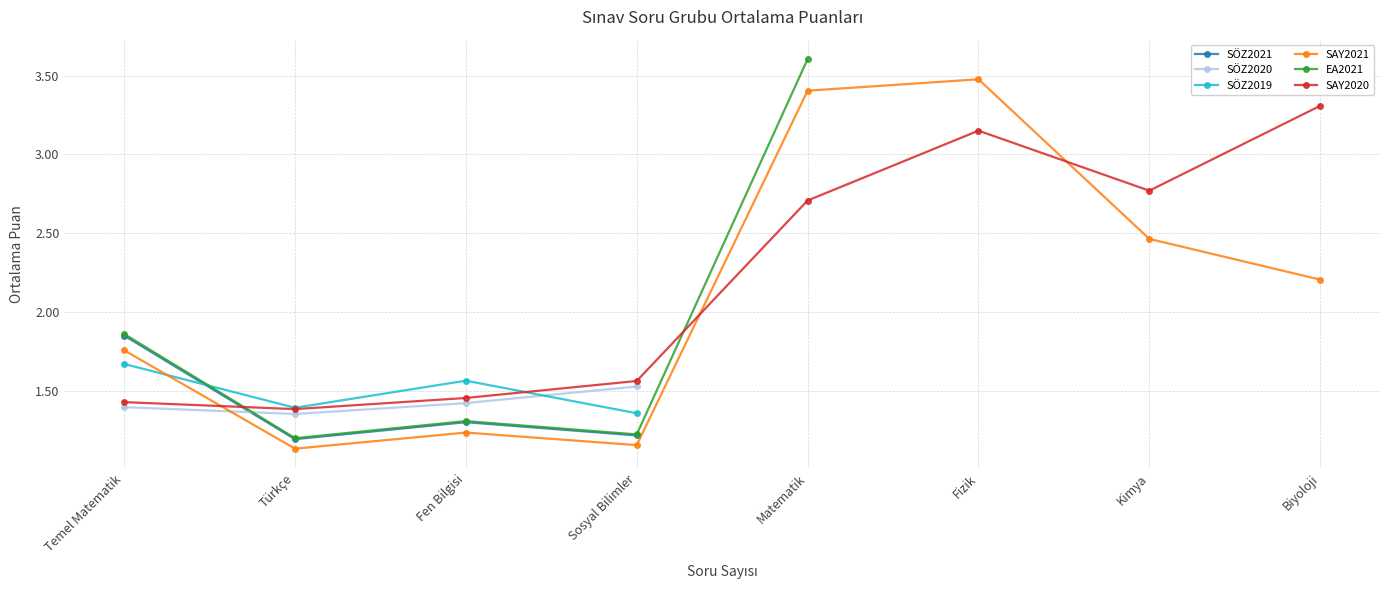

At which label does SAY2020 first exceed 2?

Matematik